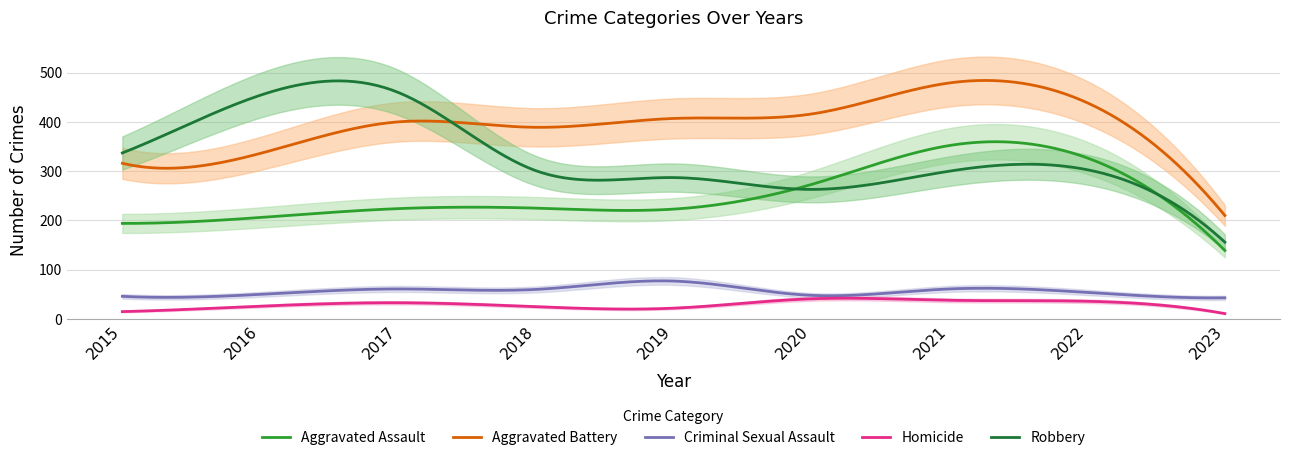

What is the sum of all Aggravated Battery values?

118060.7